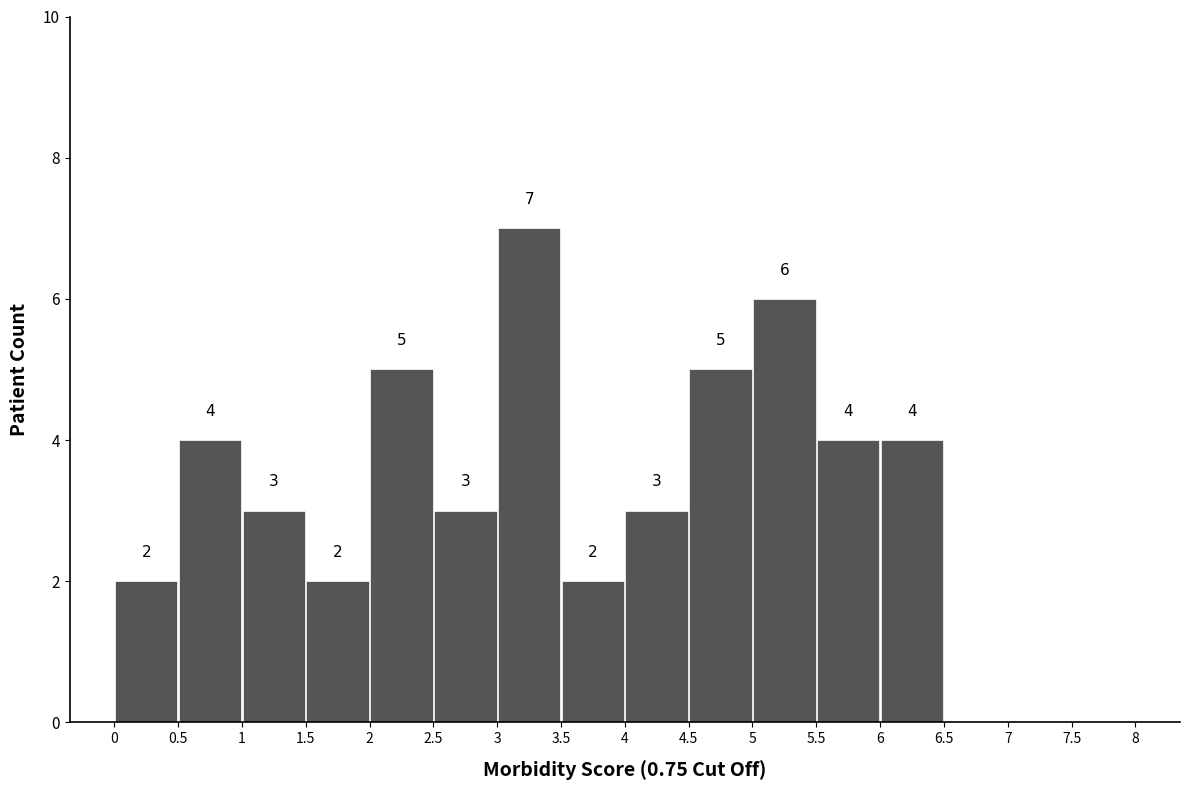

Over which range of the x-axis is the bar tallest?

3 to 3.5